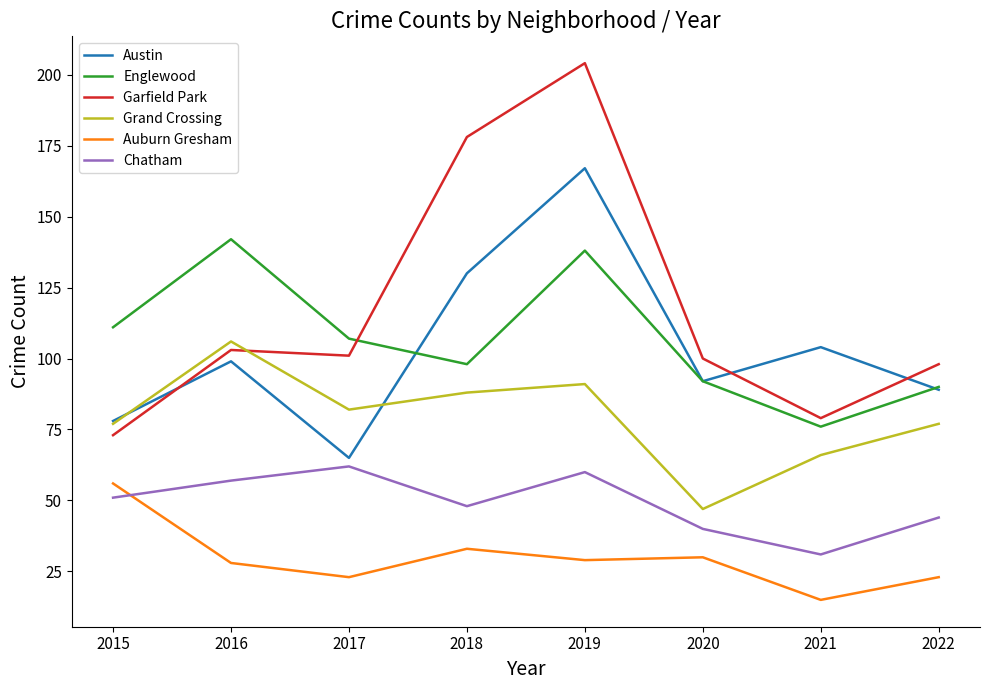

At which category does the chart reach its minimum across all series?

2021